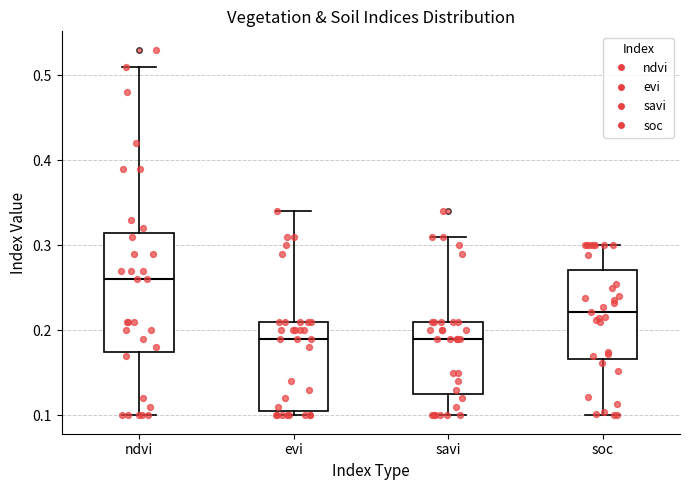

Which box's median line is the highest?

ndvi